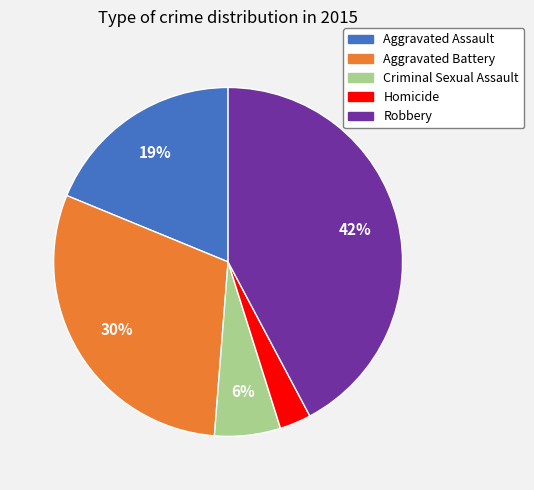

To the nearest percent, what is the average slice percentage?

20%